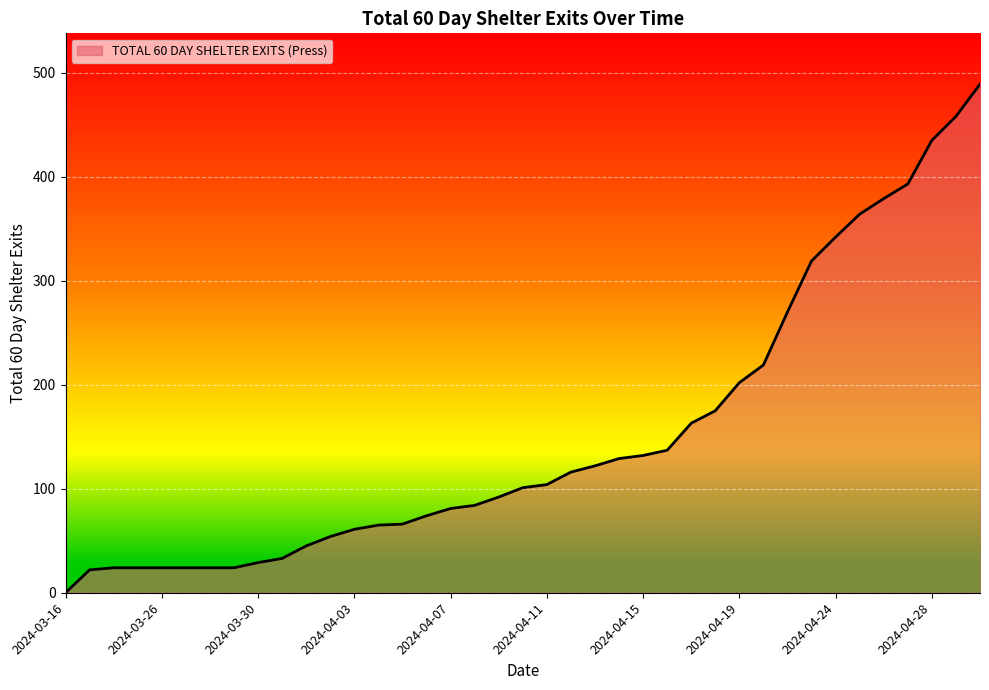

What is the maximum value shown in the chart?

489